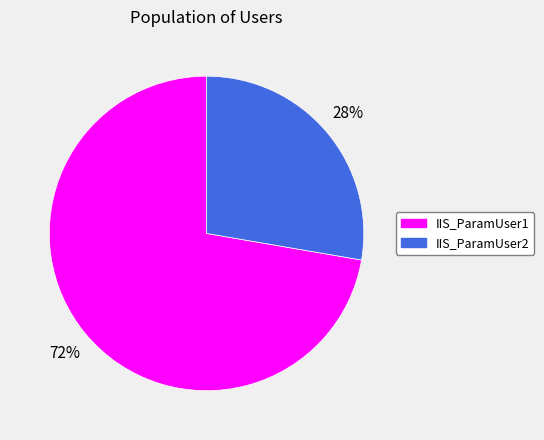

Which category has the smallest portion of the pie?

IIS_ParamUser2